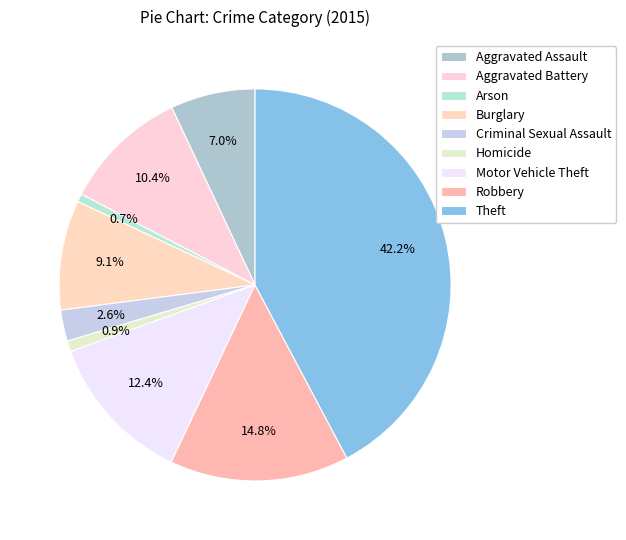

What percentage is the Homicide slice, to the nearest percent?

1%